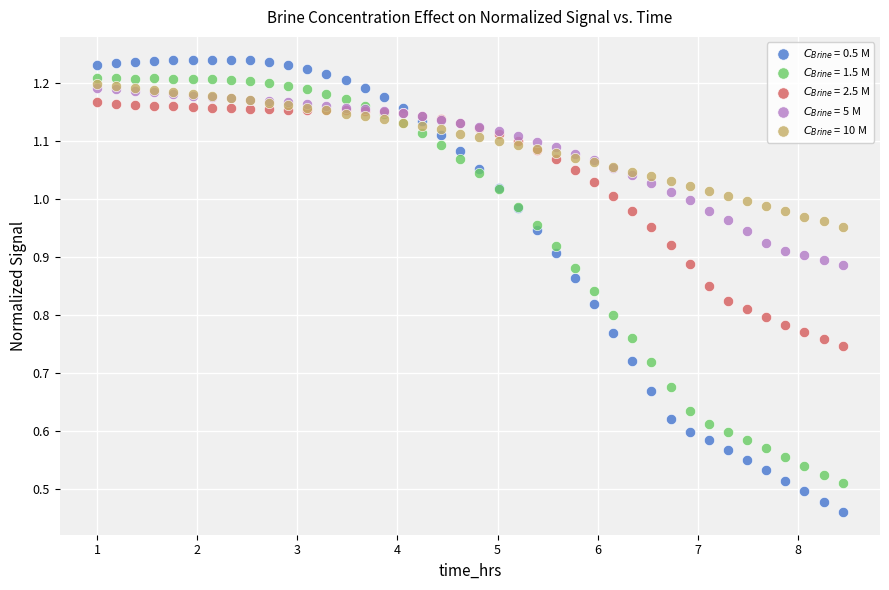

Which series contains the highest Y value?

$C_{Brine}$ = 0.5 M